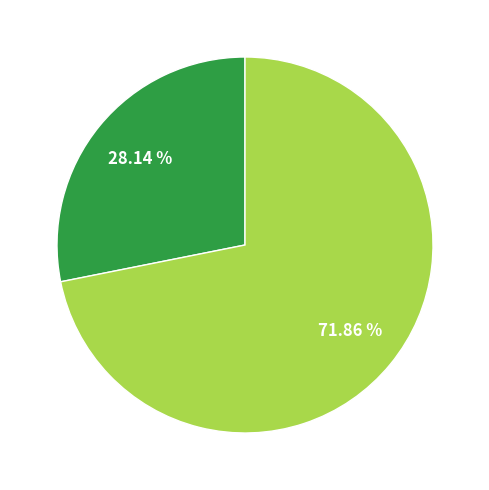

Is there a majority slice in this chart?

Yes